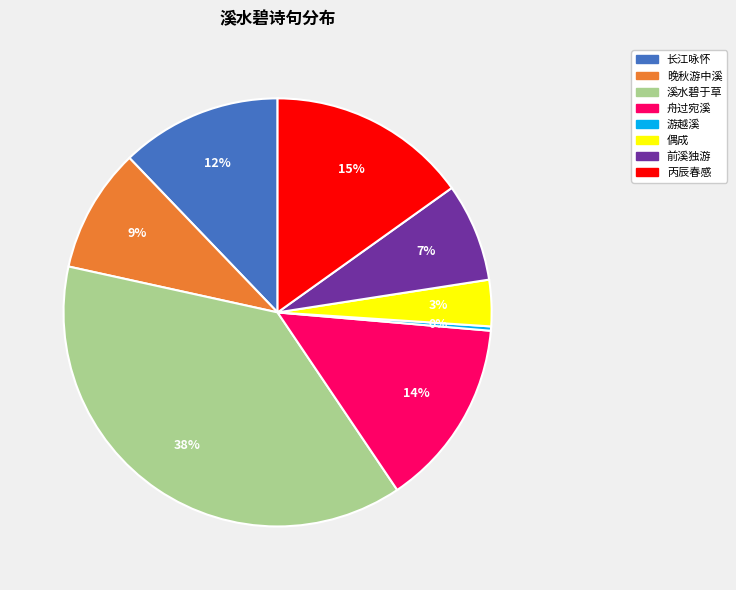

To the nearest percent, what is the difference between the 长江咏怀 and 晚秋游中溪 slice percentages?

3%